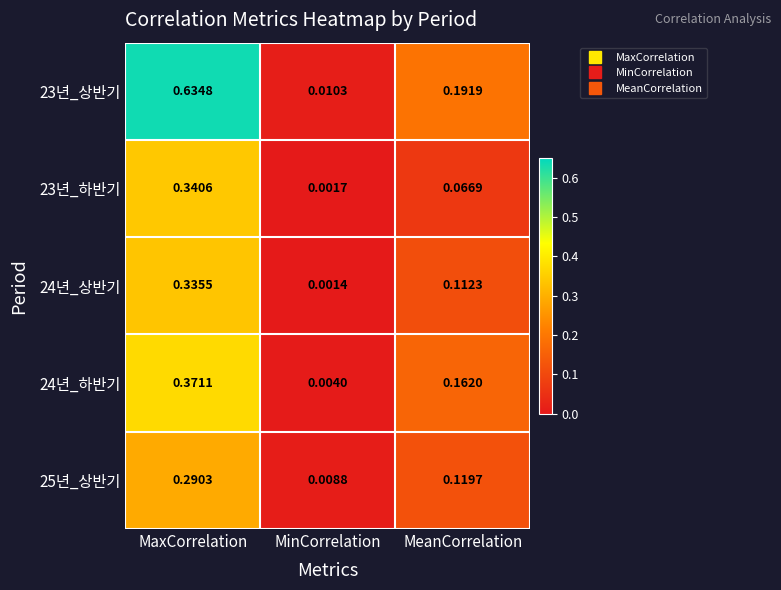

Rank the categories by 24년_상반기 value from highest to lowest.

MaxCorrelation, MeanCorrelation, MinCorrelation